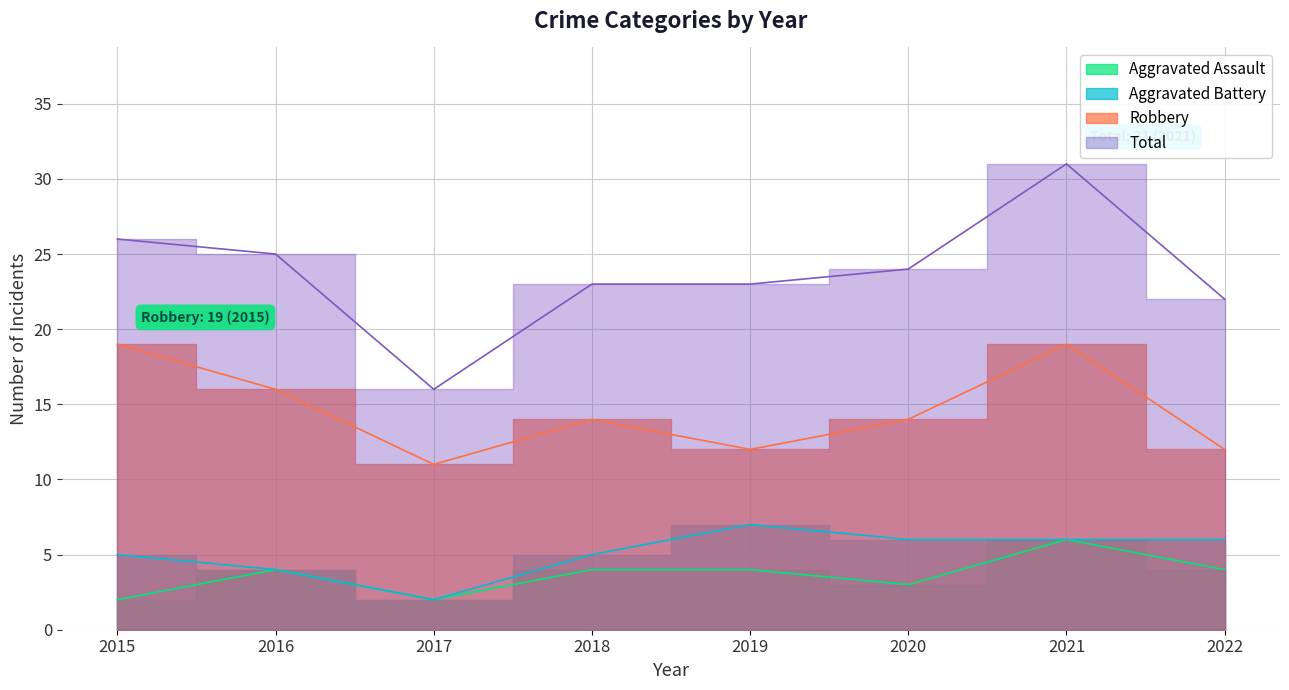

Does the chart display data point markers on the line(s)?

No